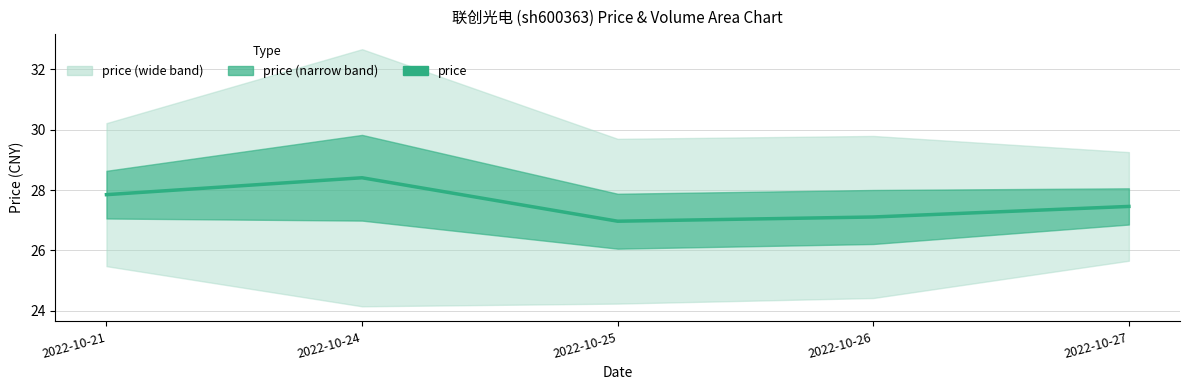

At which label is the value closest to 27?

2022-10-25